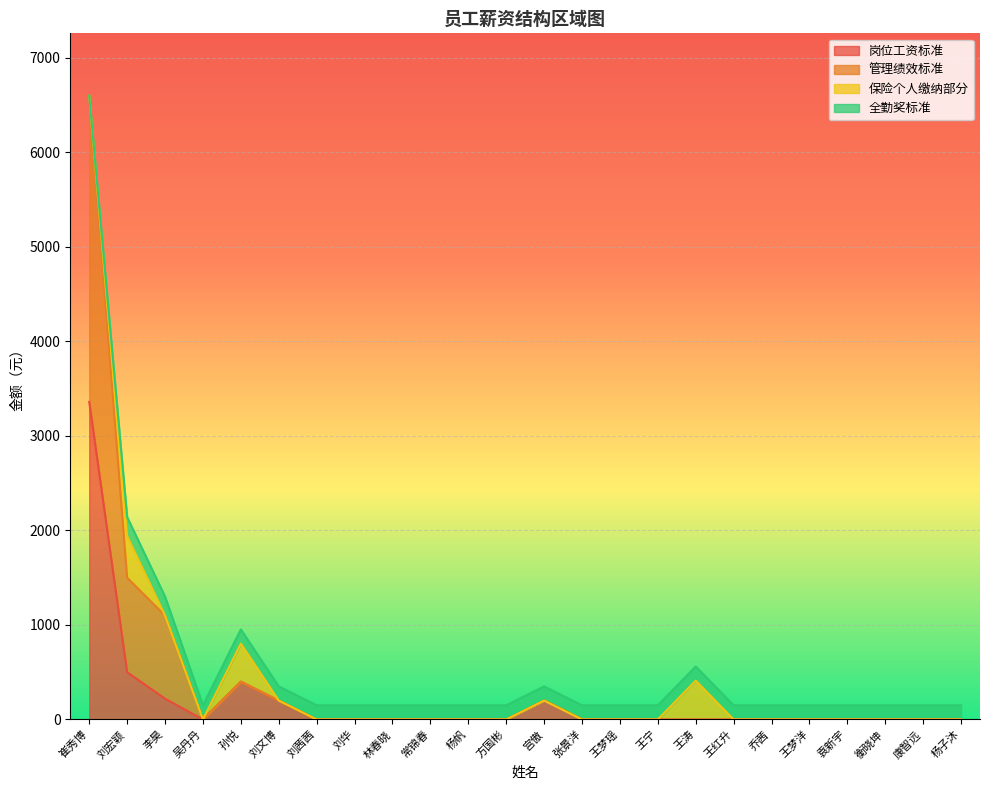

What is the value of the 岗位工资标准 point at the 3rd from the left?

220